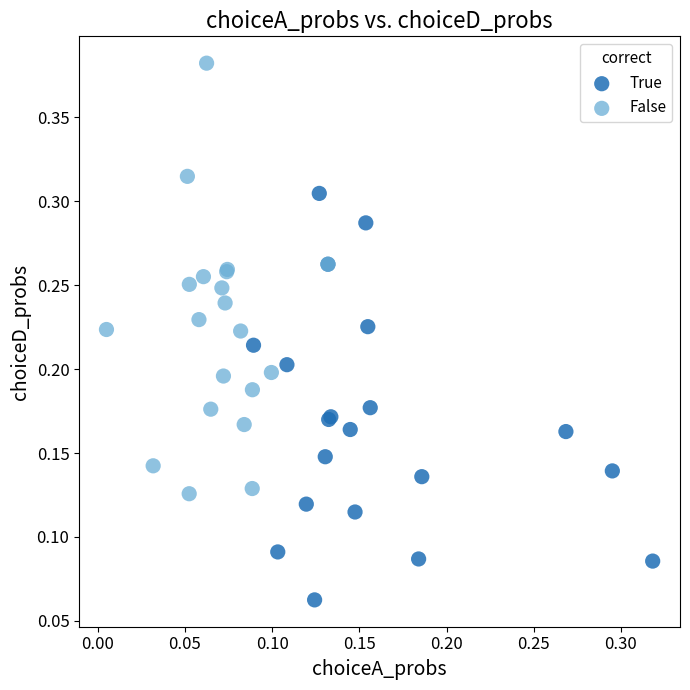

Which series contains the lowest Y value?

True